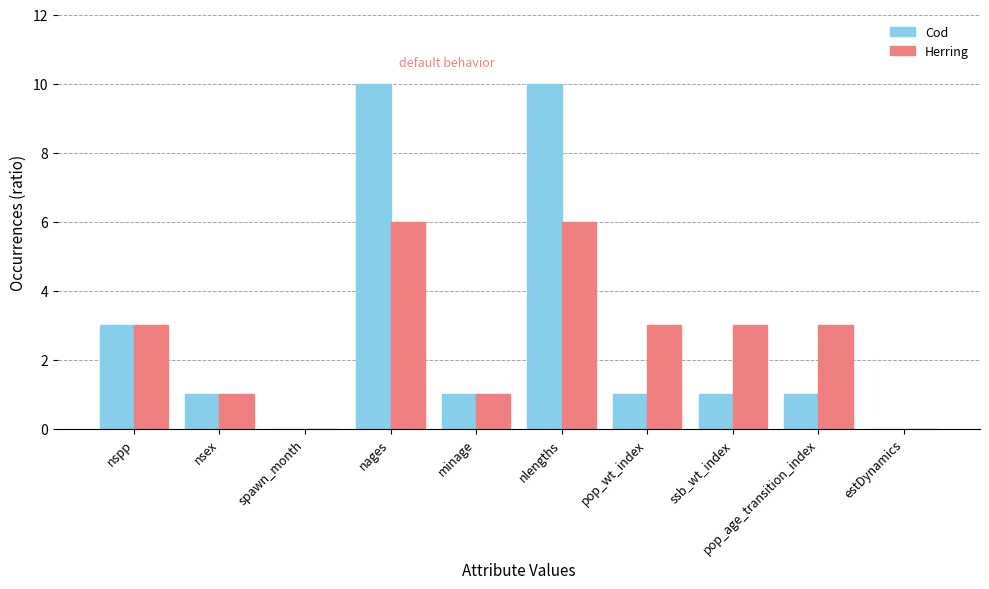

Is it true that Cod equals 10 at nlengths?

True